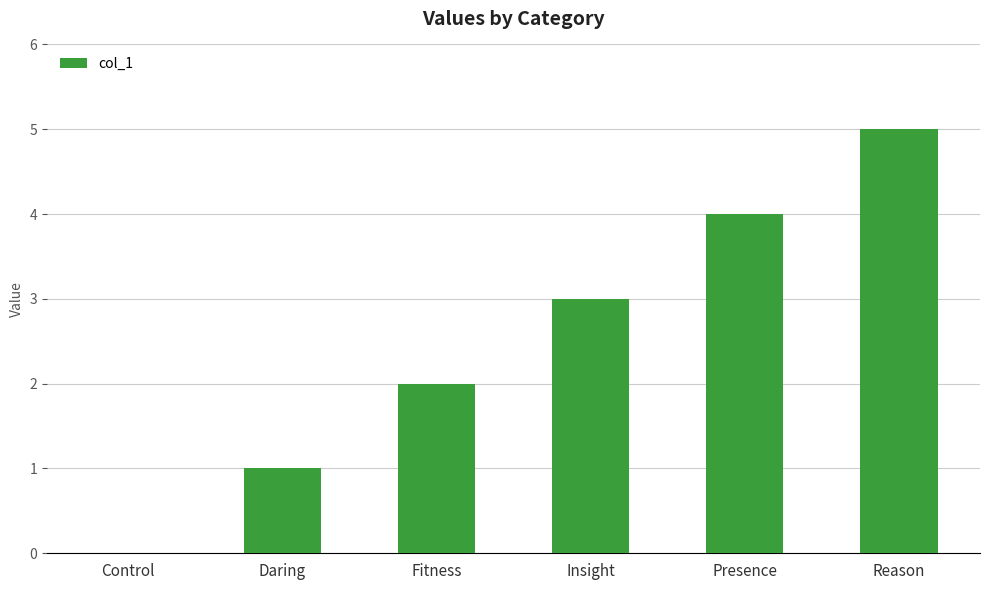

The value at Daring is 1. True or false?

True